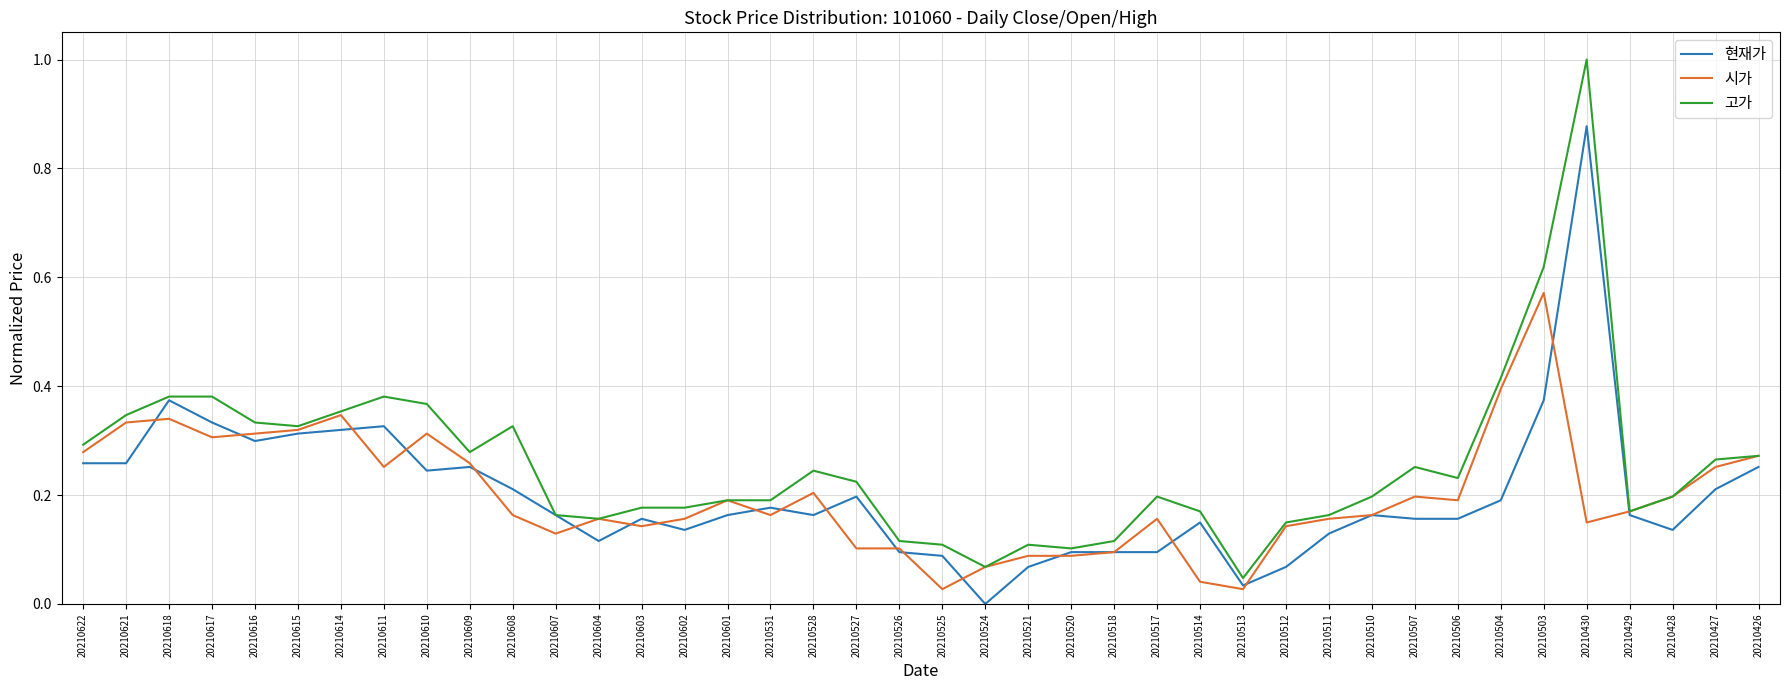

Rank the series by their maximum value, from highest to lowest.

고가, 현재가, 시가